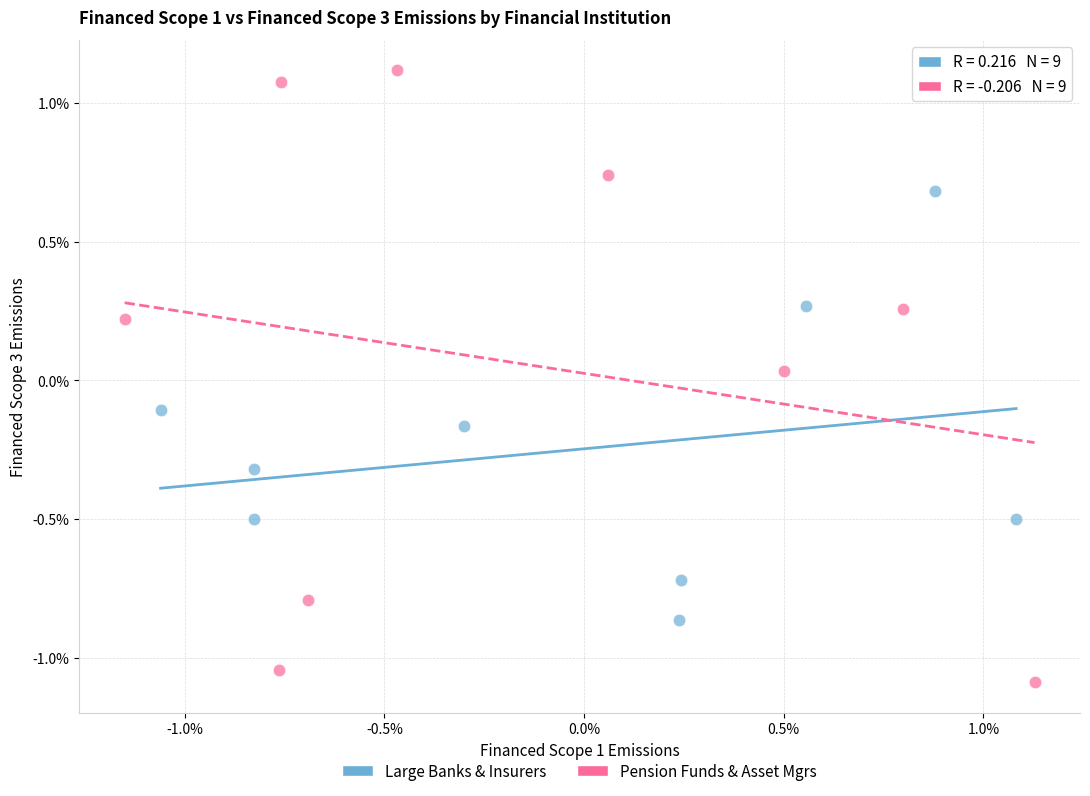

What are all the series names shown in the legend?

Large Banks & Insurers, Pension Funds & Asset Mgrs